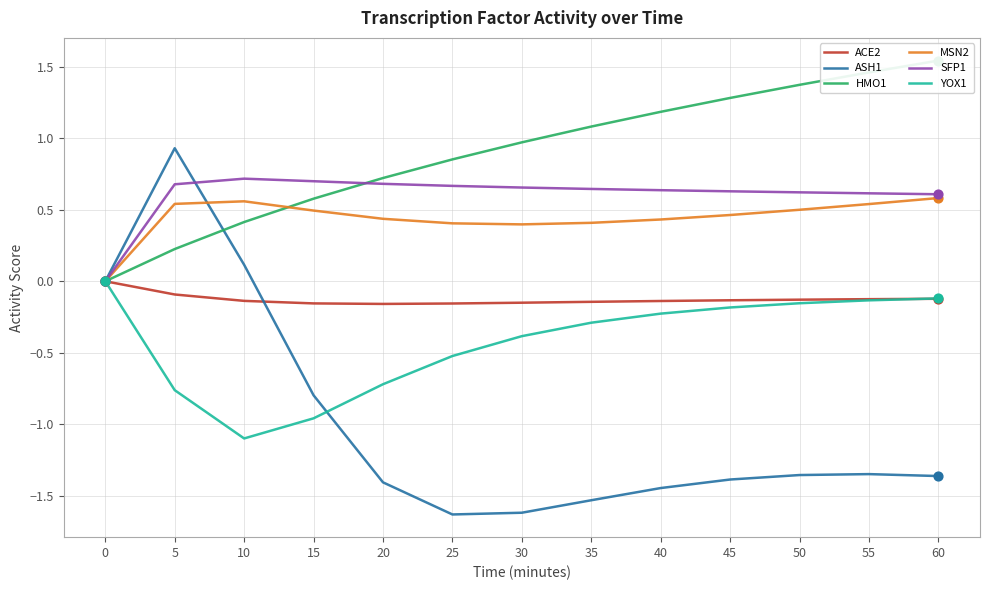

Is the value of HMO1 at 35 greater than the value of YOX1 at 35?

Yes